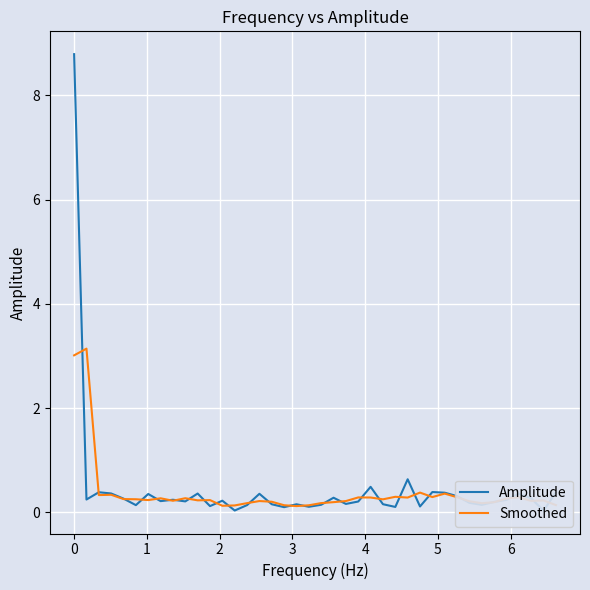

List the series in order of their overall mean, highest first.

Amplitude, Smoothed